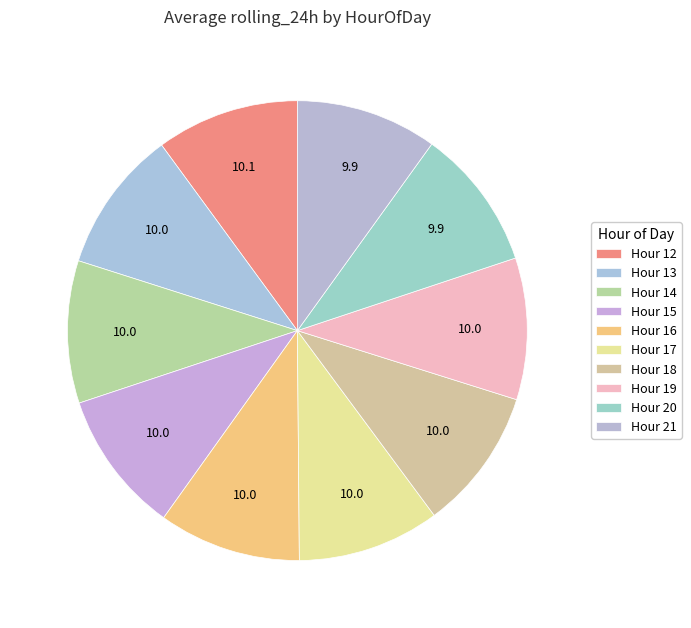

How many segments does this pie chart have?

10